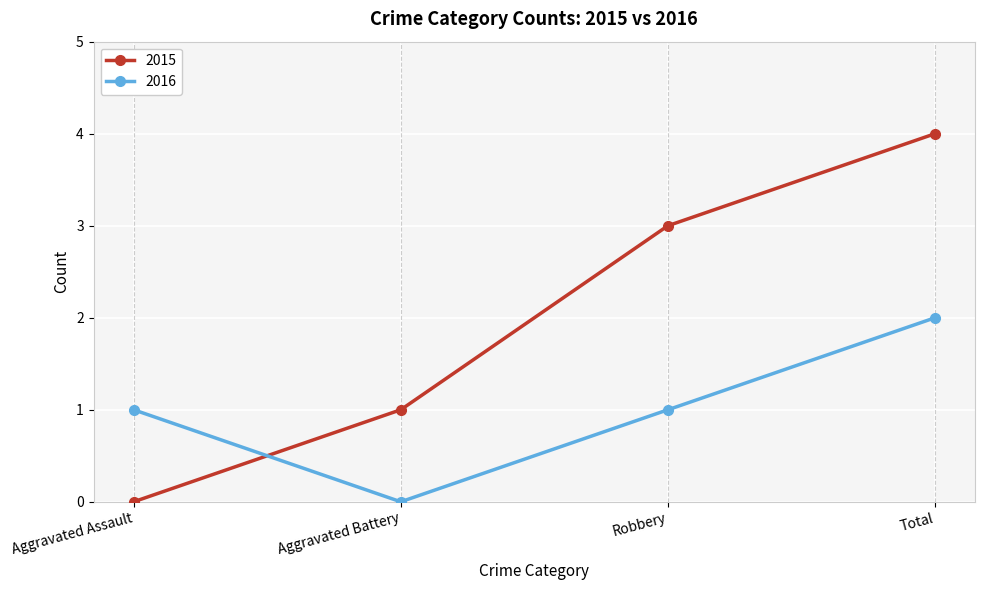

Rank the series at Total from lowest to highest value.

2016, 2015